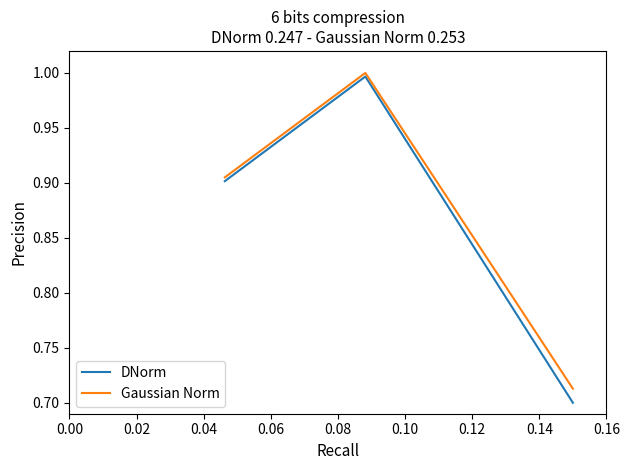

What is the maximum value for DNorm?

1.0